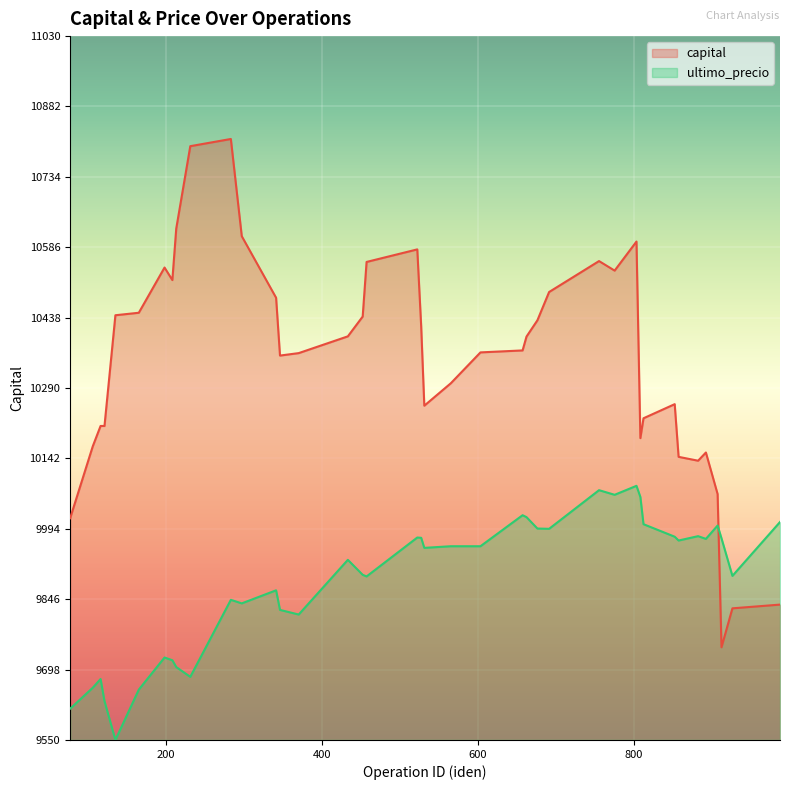

Where is the first local minimum for capital?

208